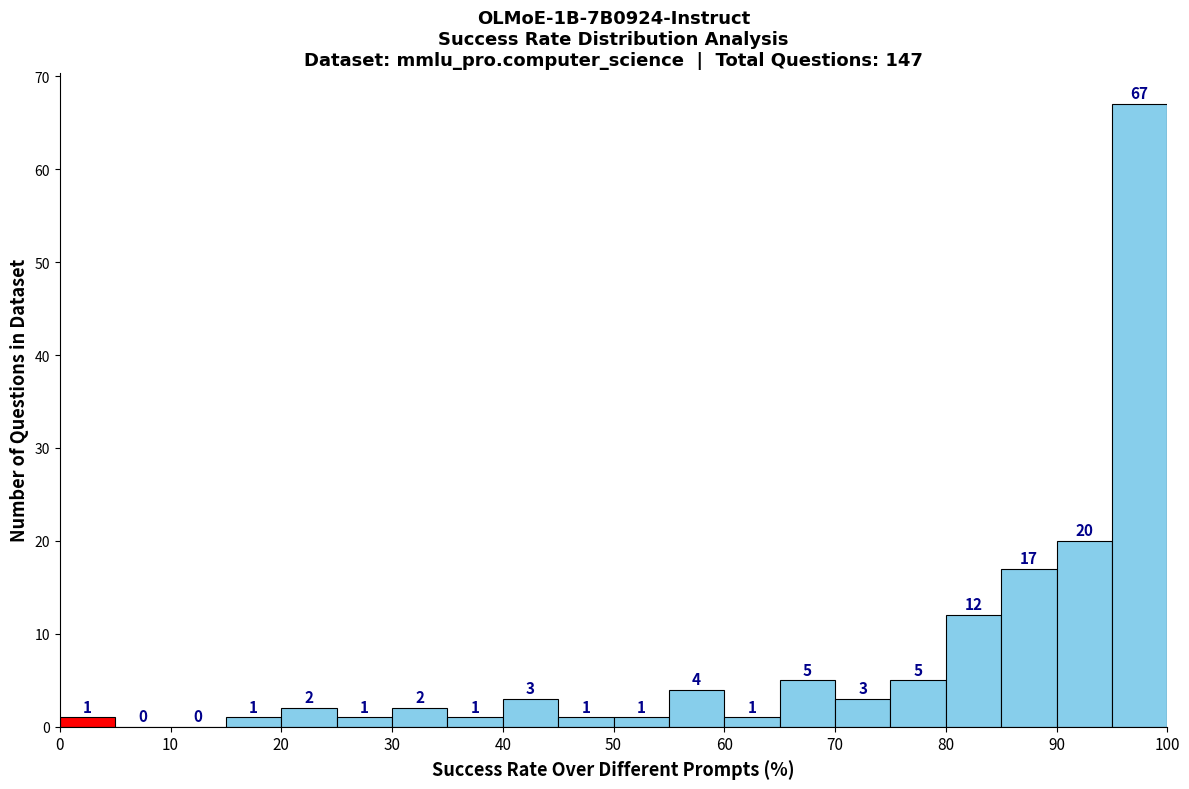

Reading left to right, transcribe this chart: for each bar, give the range it covers on the x-axis and its height.

0 to 5: 1
5 to 10: 0
10 to 15: 0
15 to 20: 1
20 to 25: 2
25 to 30: 1
30 to 35: 2
35 to 40: 1
40 to 45: 3
45 to 50: 1
50 to 55: 1
55 to 60: 4
60 to 65: 1
65 to 70: 5
70 to 75: 3
75 to 80: 5
80 to 85: 12
85 to 90: 17
90 to 95: 20
95 to 100: 67